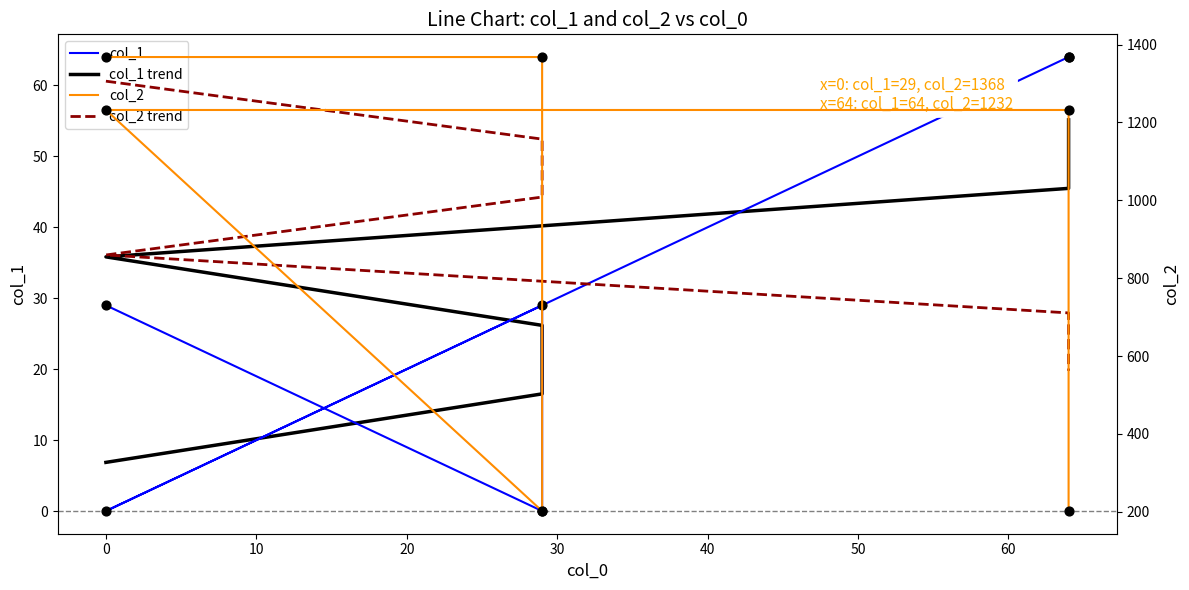

Which series has the largest Y range (max minus min)?

col_2